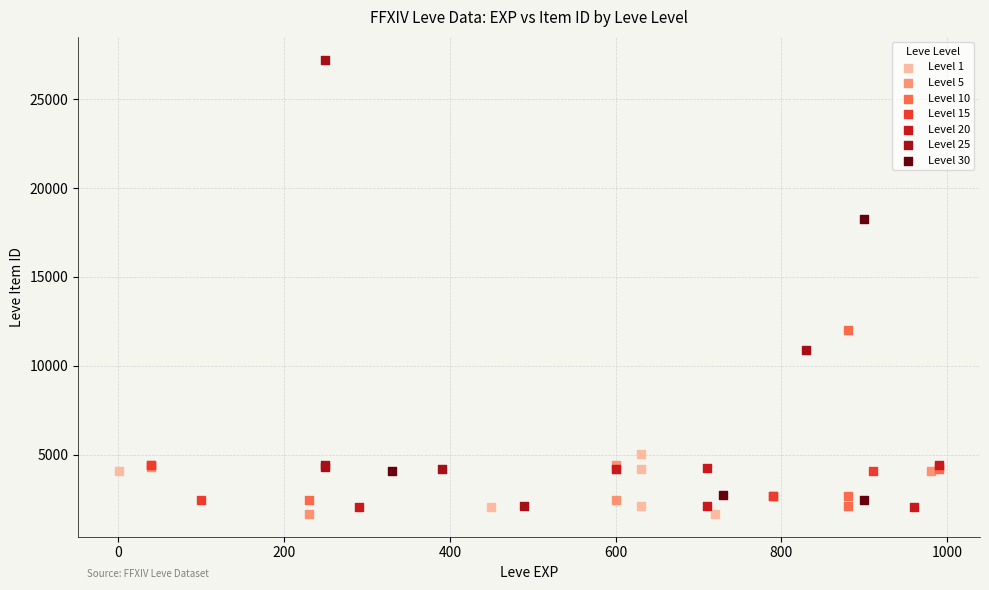

Which series has the widest spread of Y values?

Level 25